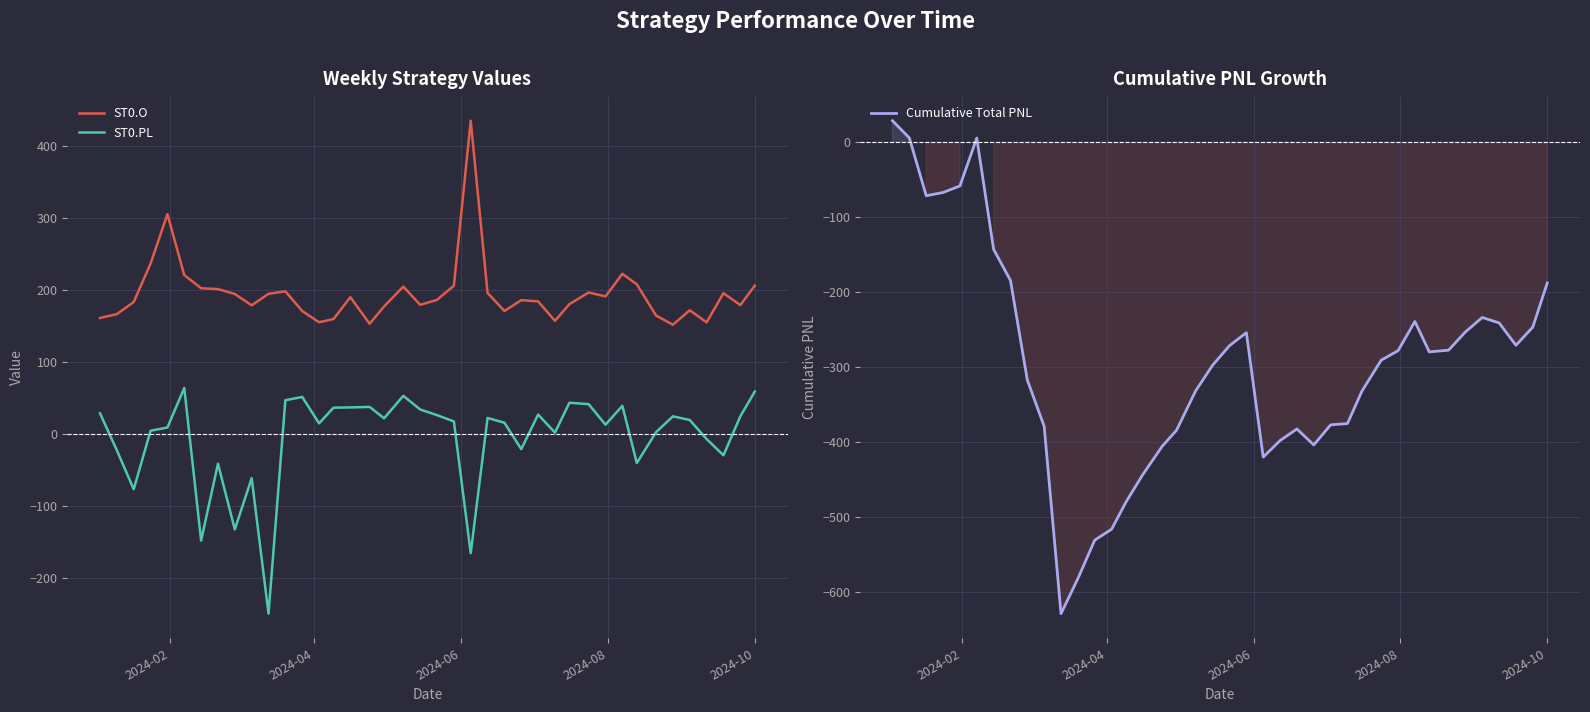

True or false: ST0.PL and ST0.O intersect in this chart.

False